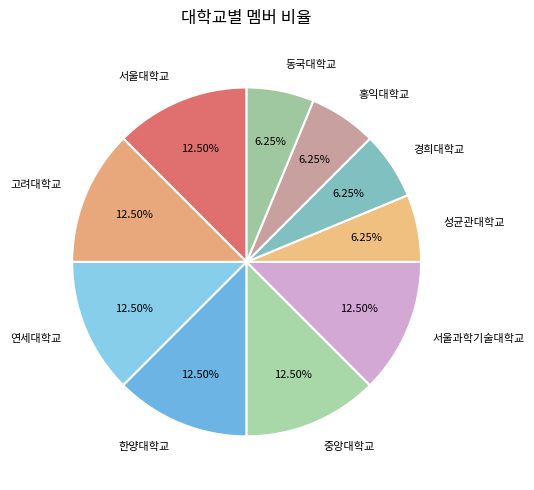

To the nearest percent, what is the average slice percentage?

10%